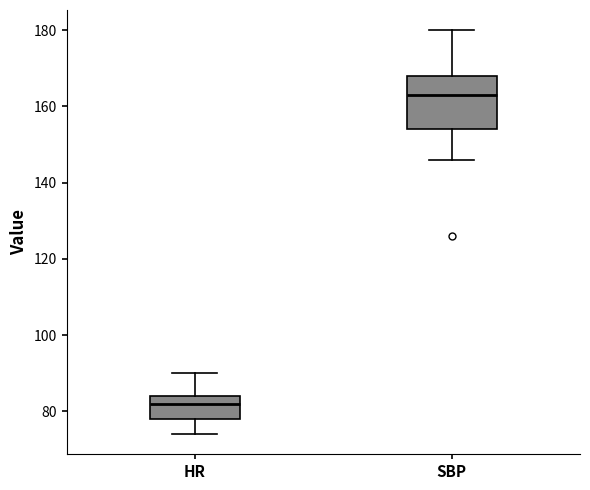

Comparing the boxes themselves (not the whiskers), which one is the tallest?

SBP